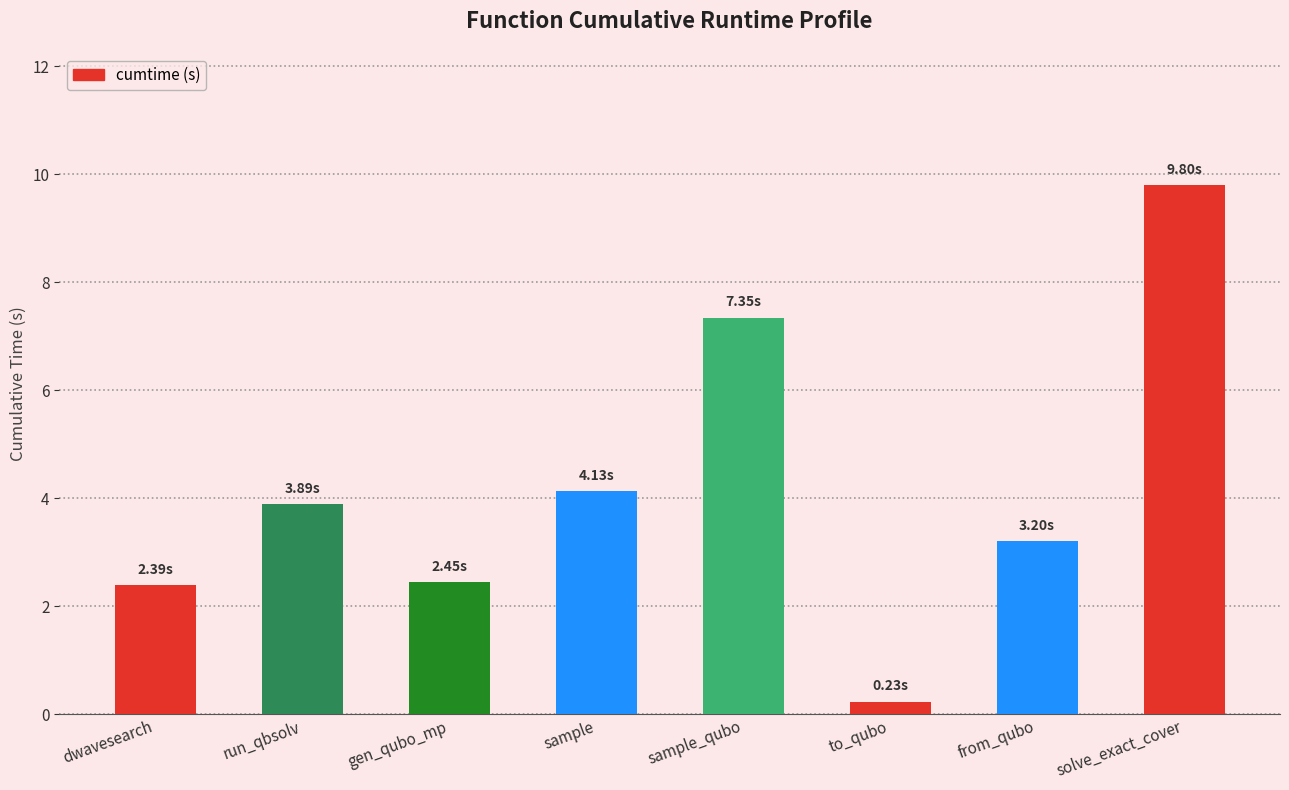

What value does the data have at sample?

4.1